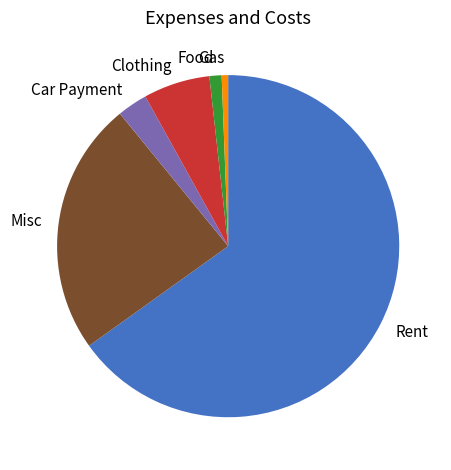

Does any single category account for the majority?

Yes